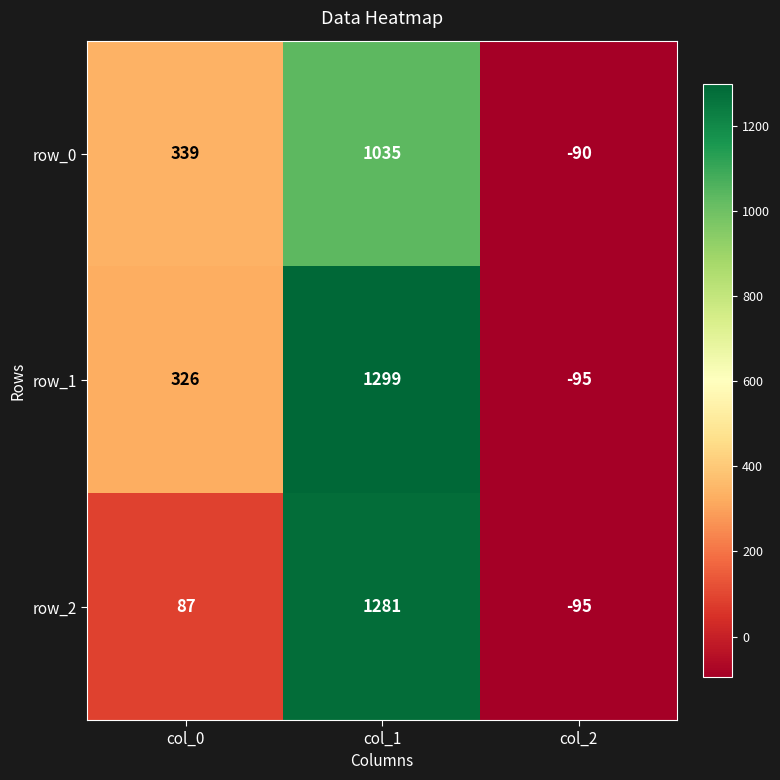

How many row_0 values are between -90 and 1035?

3